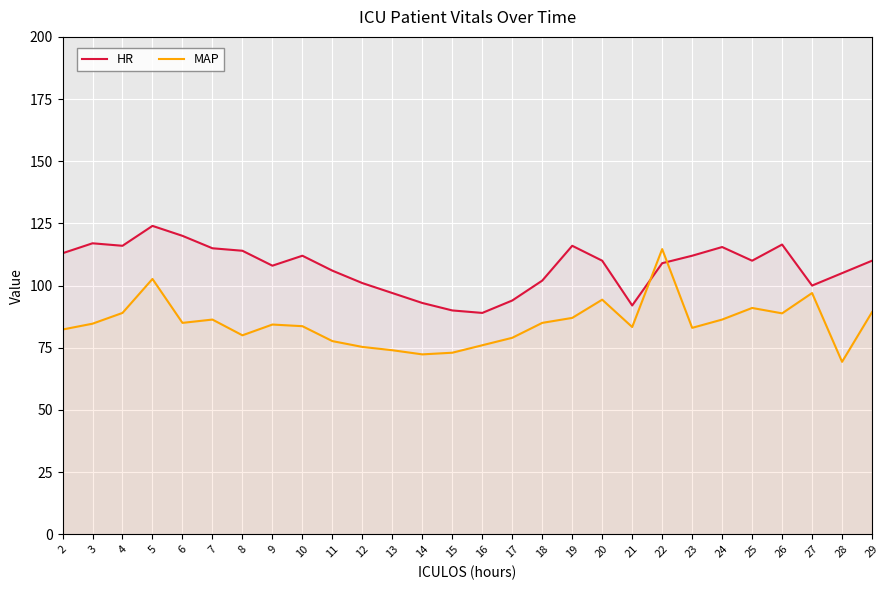

At which label is HR closest to 106?

11